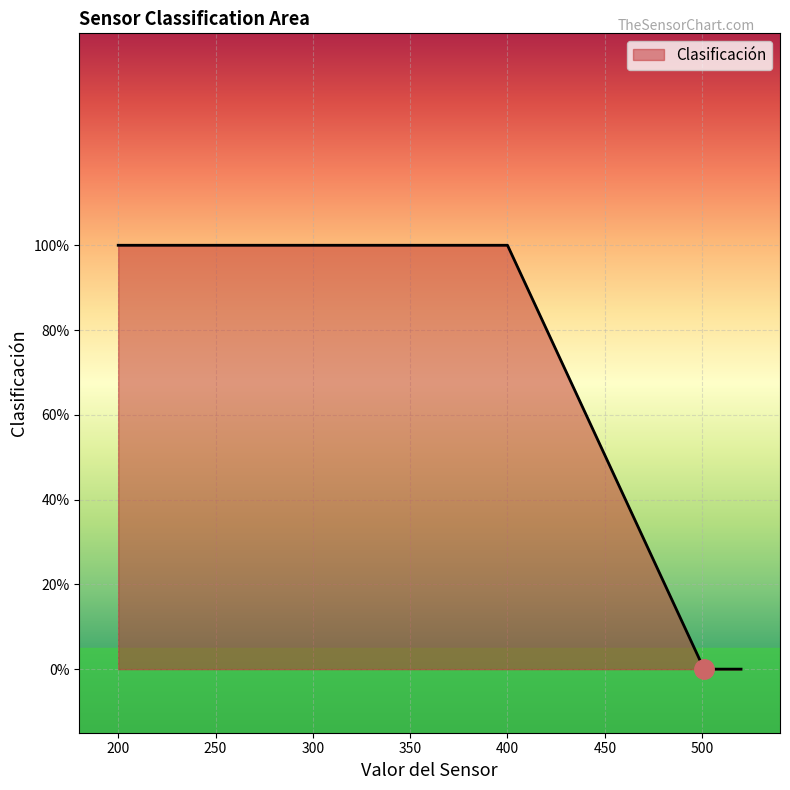

At which category does the chart reach its minimum across all series?

520